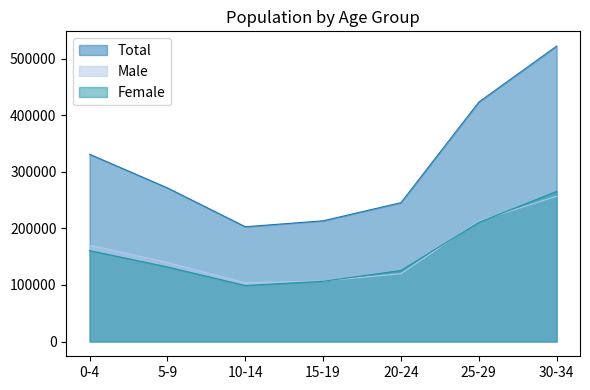

True or false: Total and Female cross at least once.

False